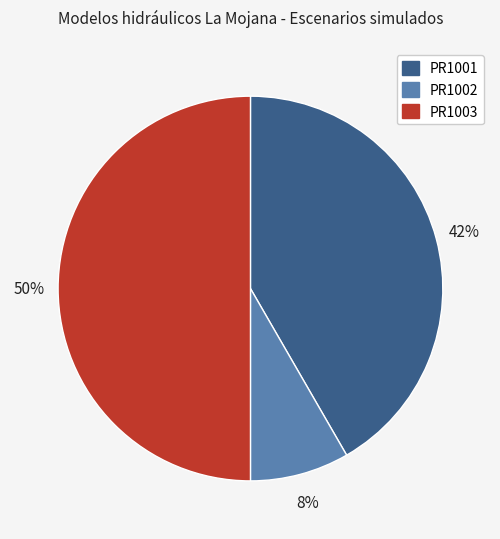

Between PR1002 and PR1003, which is larger?

PR1003